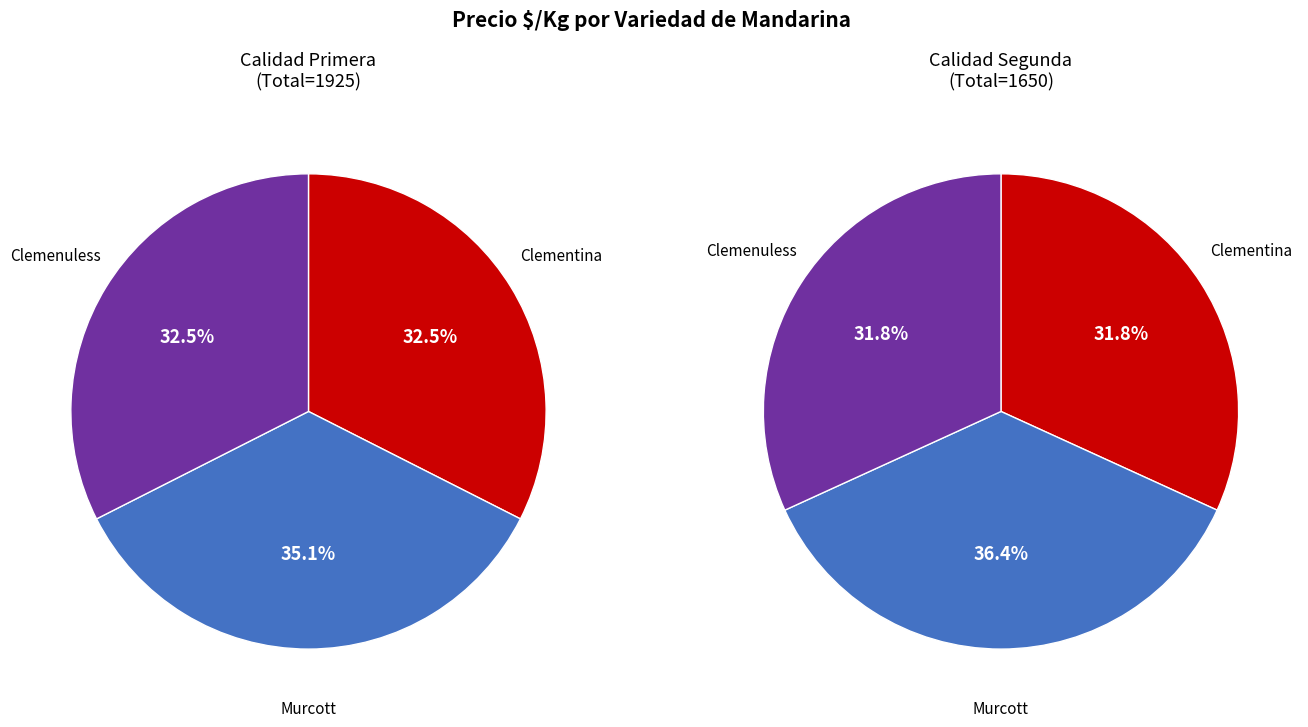

Which category has the biggest portion of the pie?

Murcott